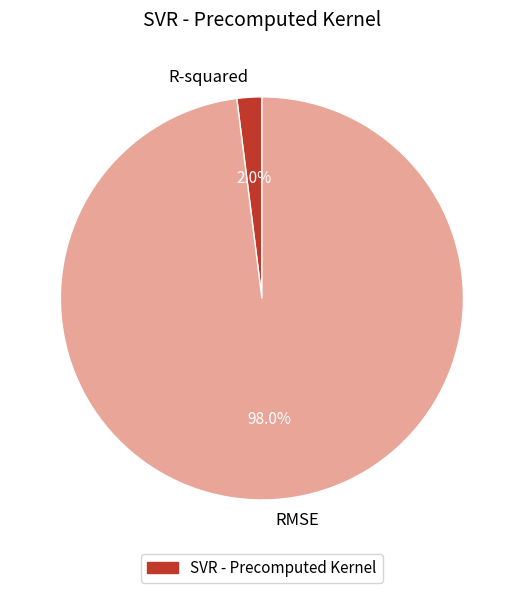

To the nearest percent, what percentage of the pie is R-squared?

2%